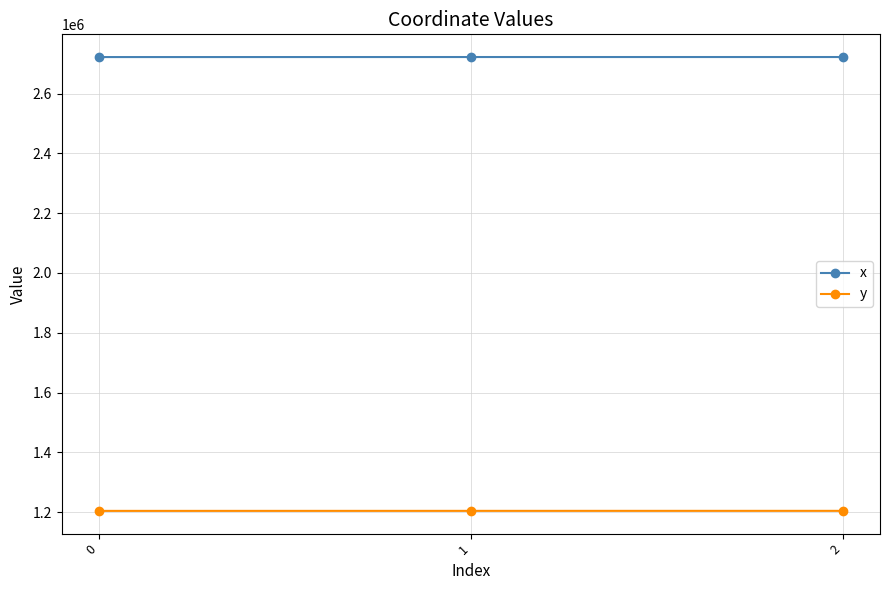

What is the maximum value for y?

1204189.5